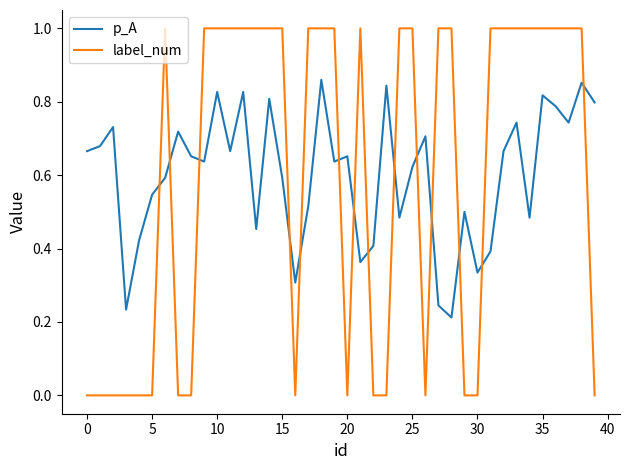

What is the difference between the maximum and minimum values in the label_num series?

1.0